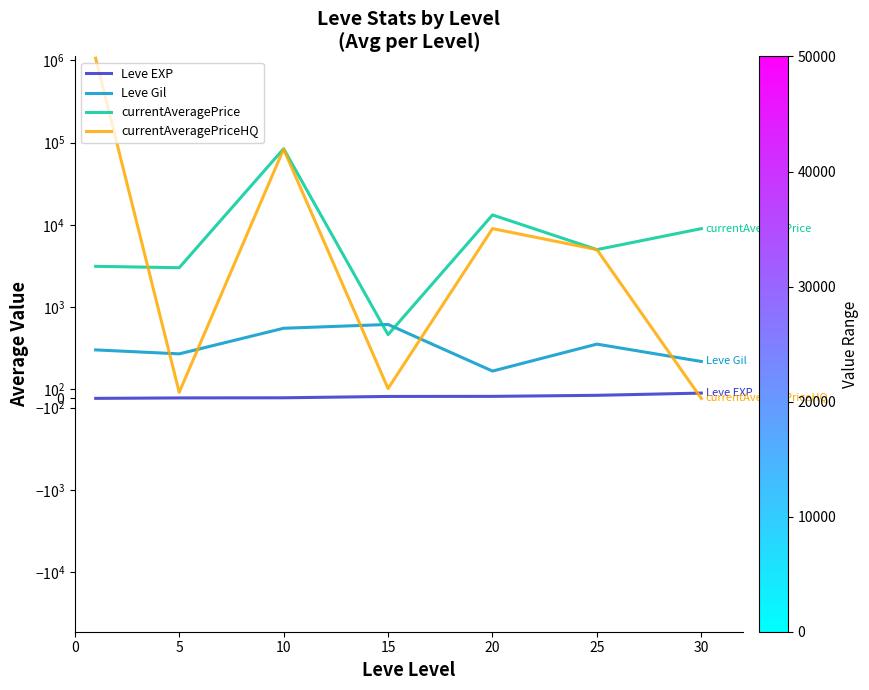

At which label does Leve Gil reach its minimum?

20